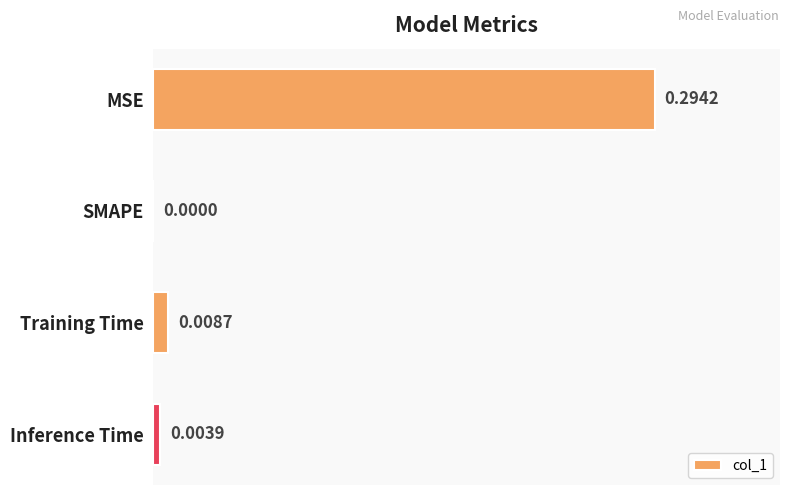

At which category does the chart reach its peak across all series?

MSE